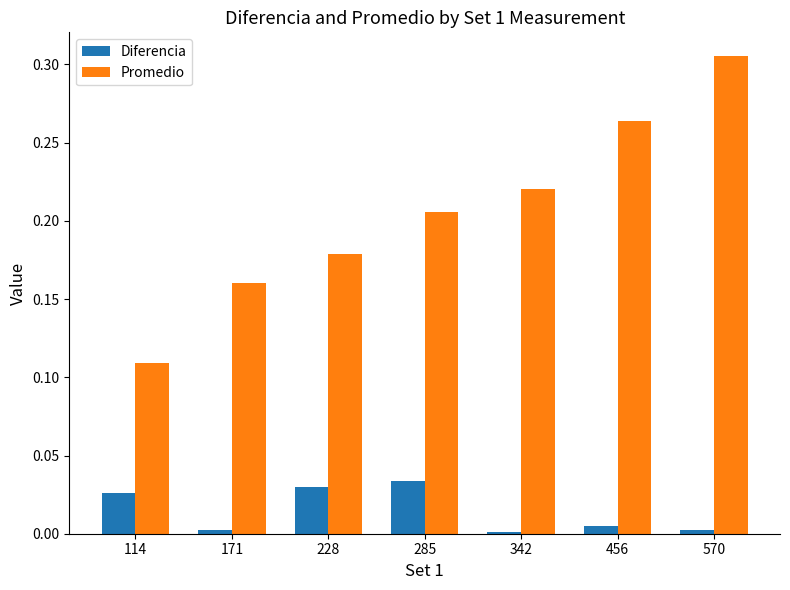

How many bars are there in each group?

2